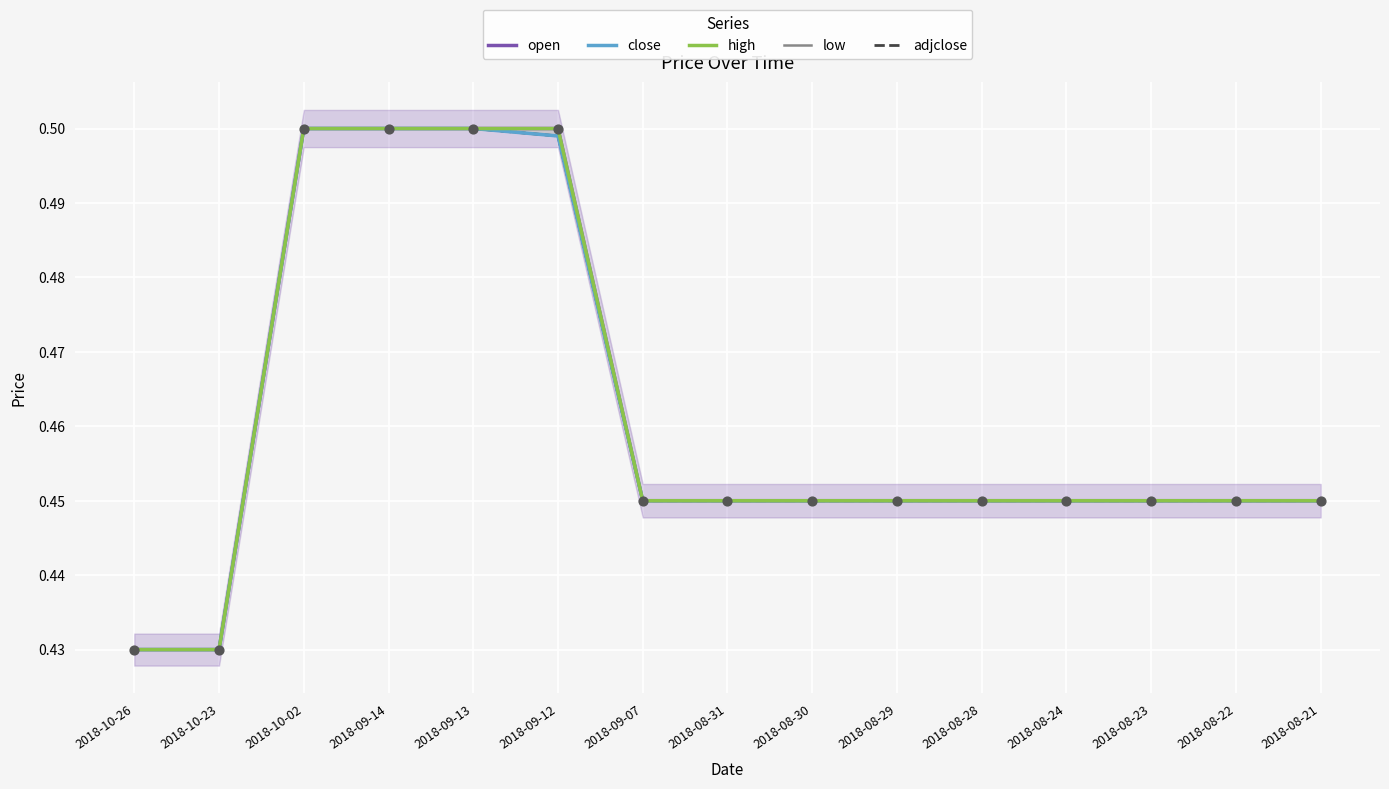

Which series has the largest Y range (max minus min)?

open